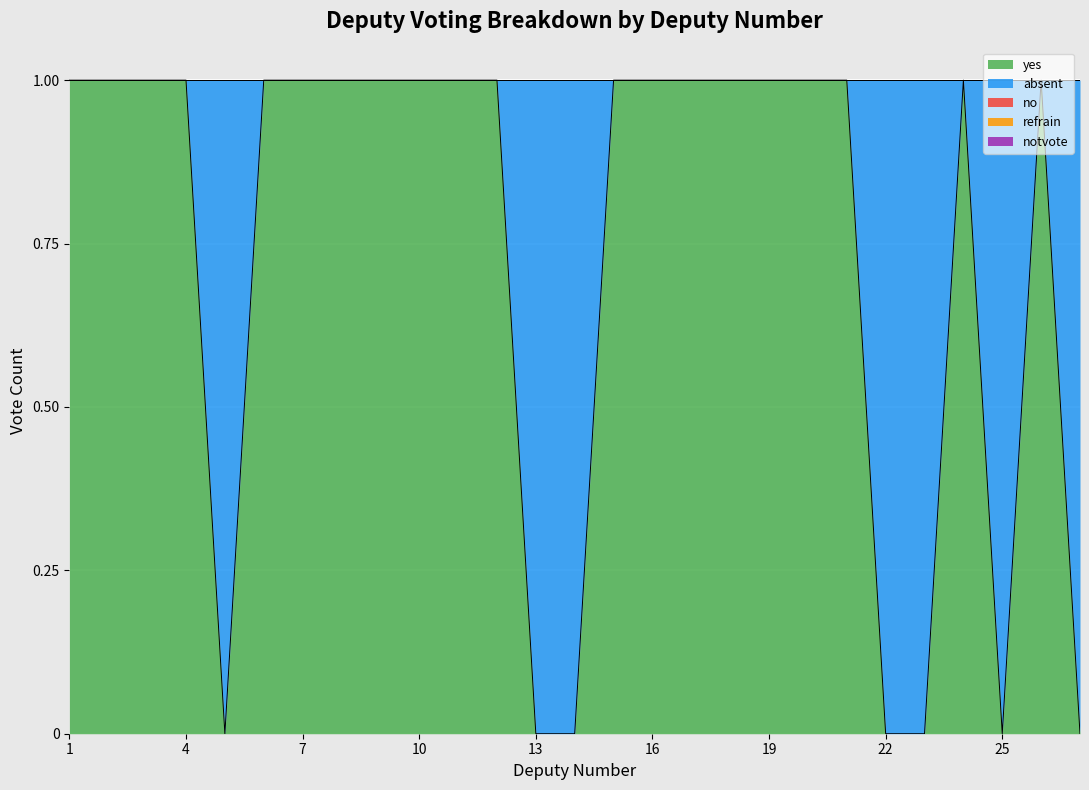

The refrain series shows 0 at 7. True or false?

True